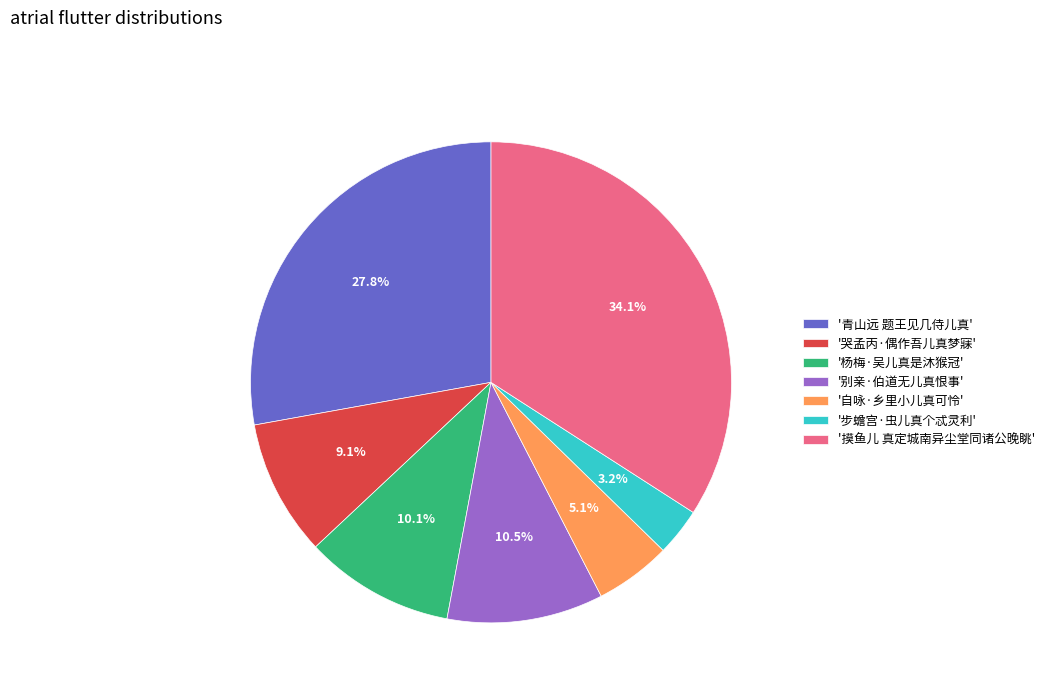

Which slice is the smallest?

'步蟾宫·虫儿真个忒灵利'